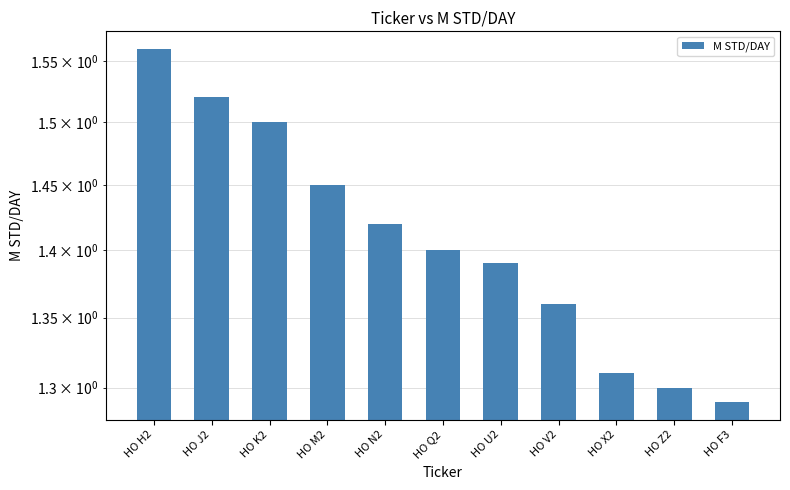

What is the sum of the values at HO F3 and HO Q2?

2.7